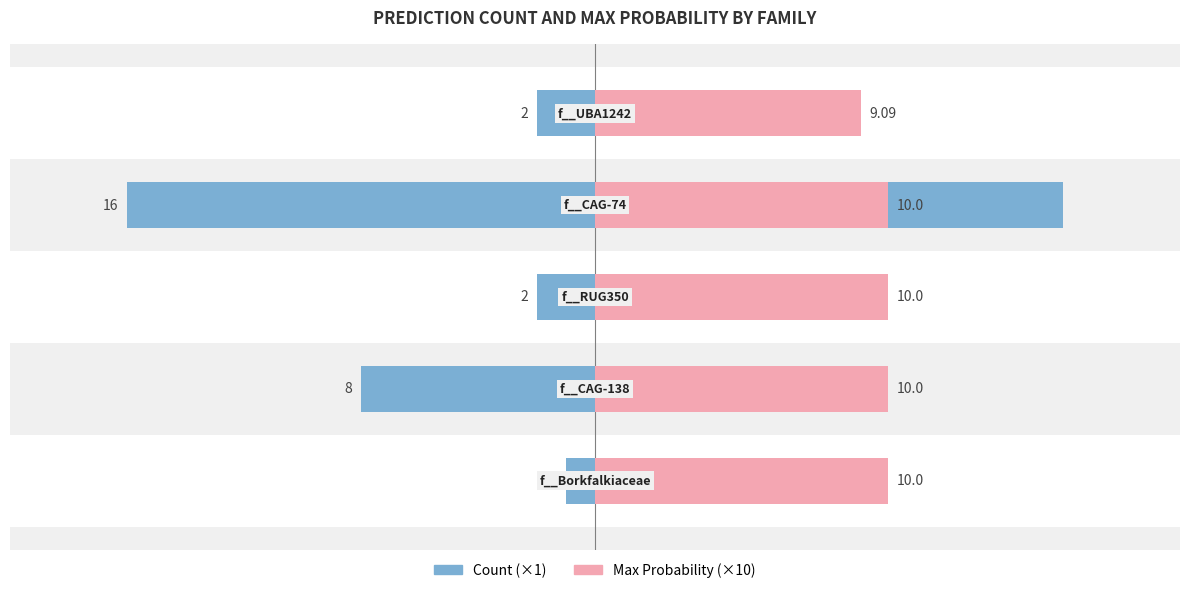

Where does the Count series first go above 2?

1